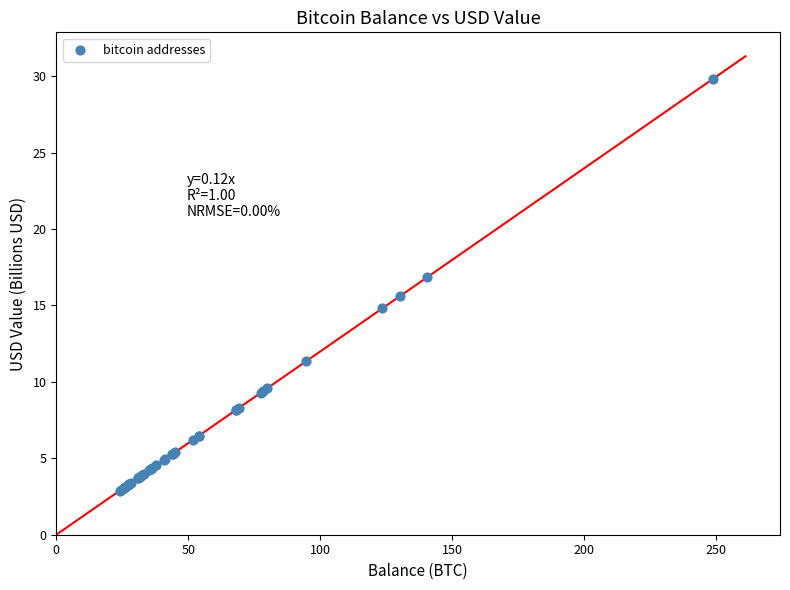

What Y value in the scatter plot is closest to 16?

15.6